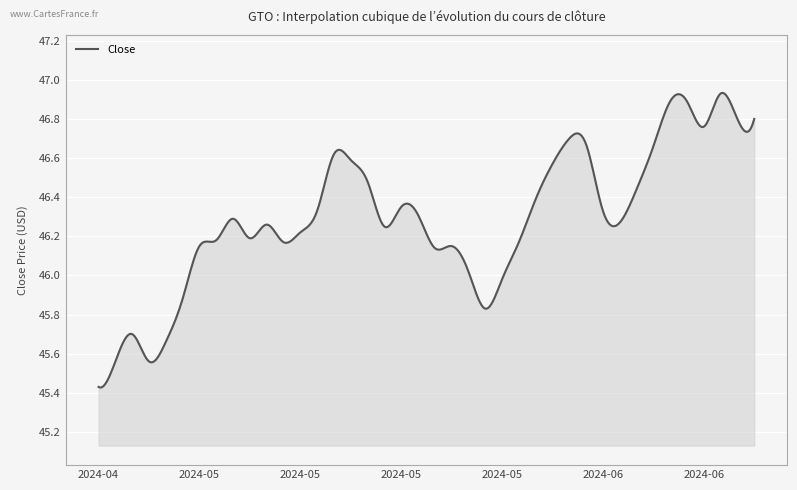

What is the difference between the maximum and minimum values?

1.5